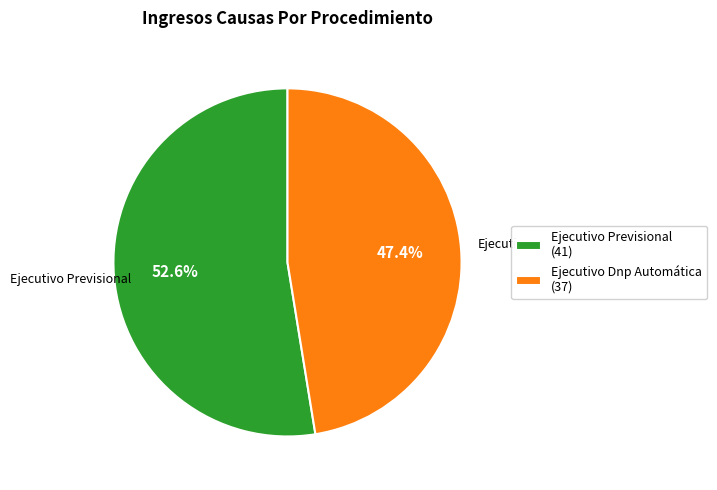

Which category accounts for the majority?

Ejecutivo Previsional